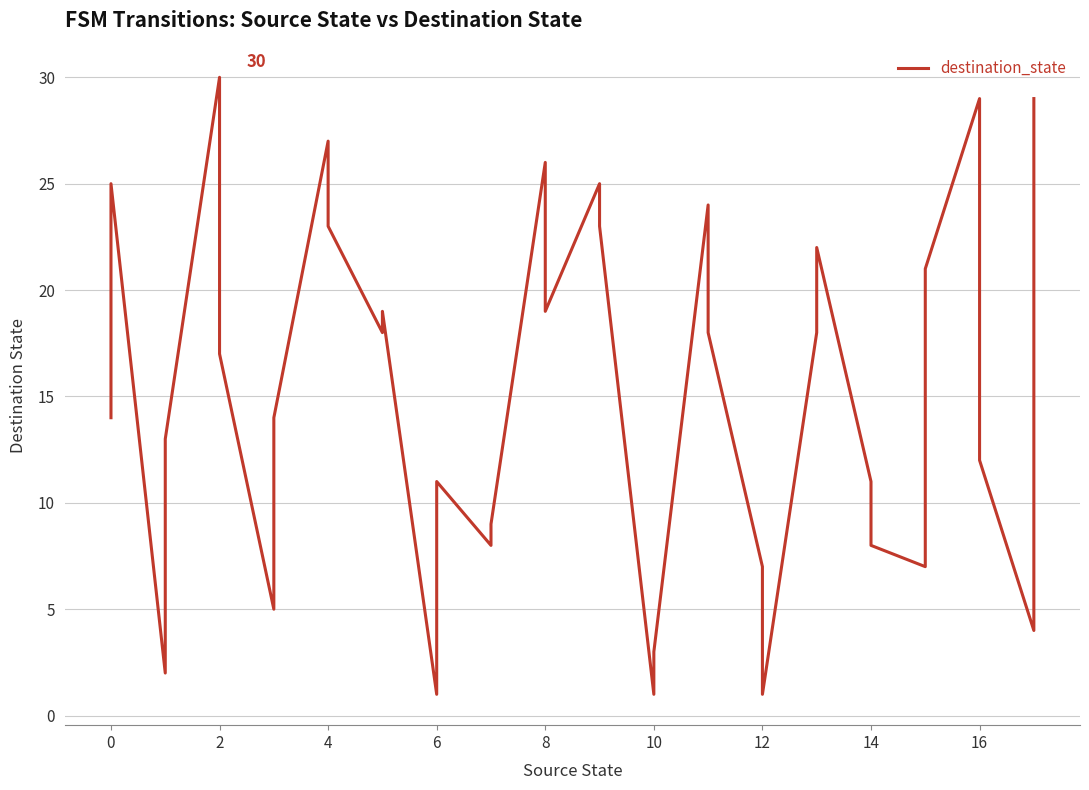

How many points are lower than both their immediate neighbors (excluding endpoints)?

10